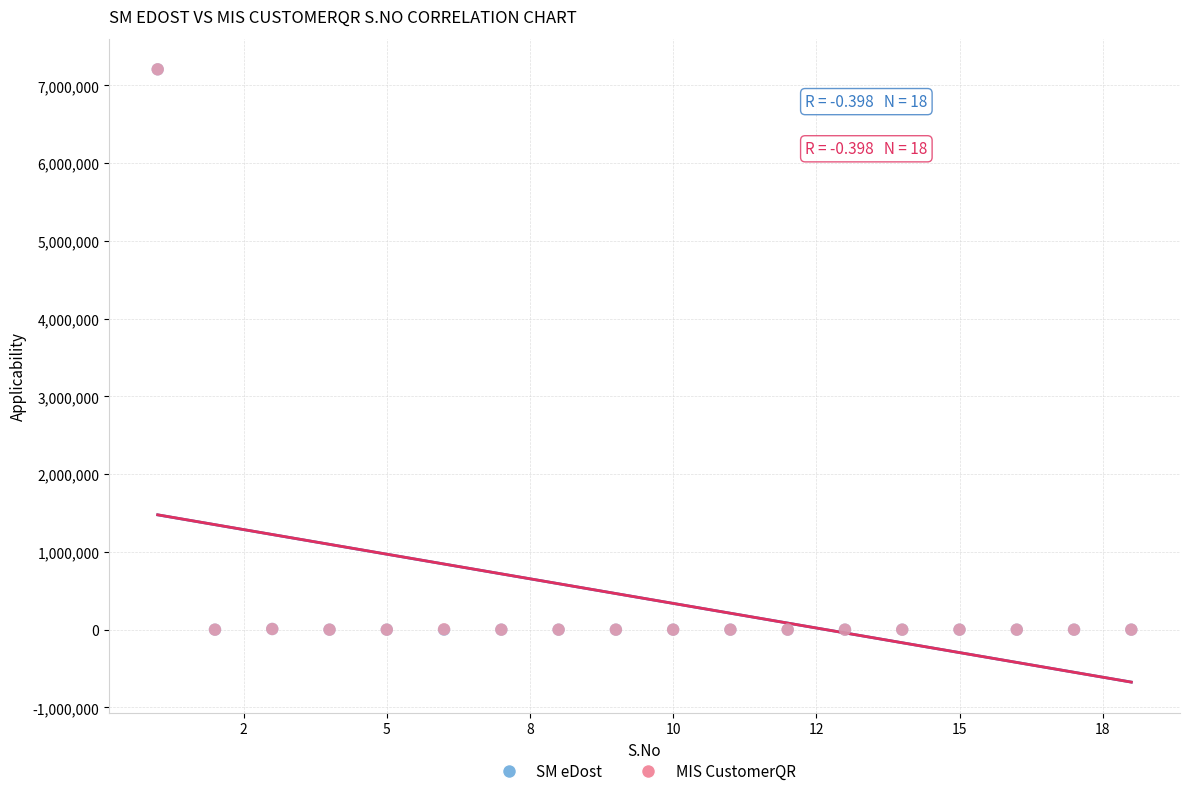

What are all the series names shown in the legend?

SM eDost, MIS CustomerQR